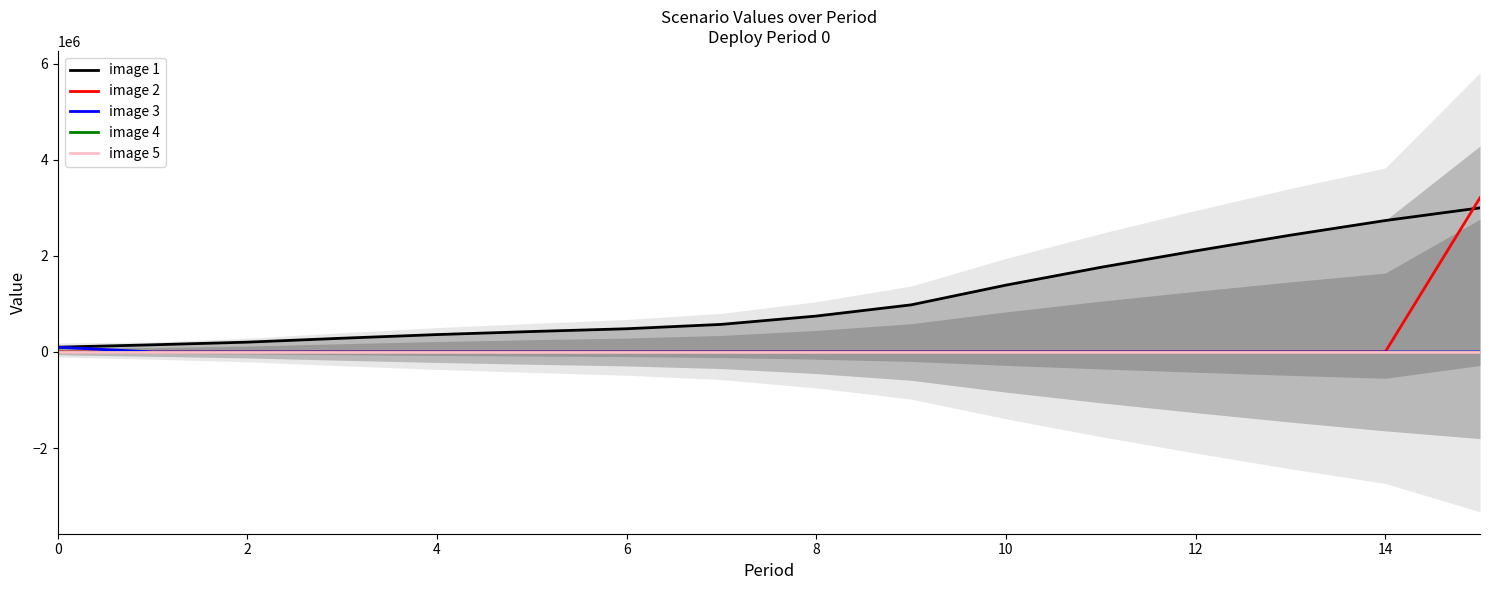

Does the chart display data point markers on the line(s)?

No